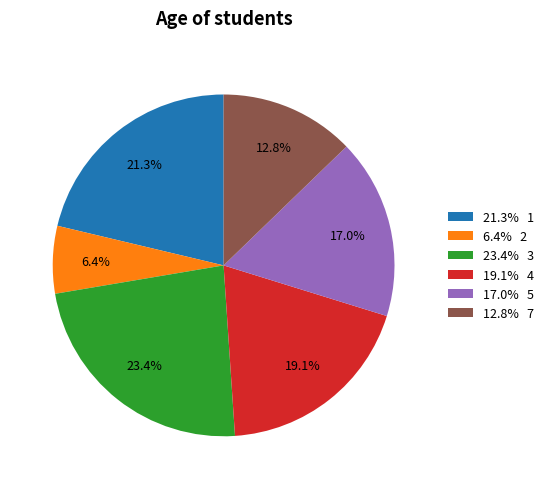

Combined, do 6.4% 2 and 19.1% 4 account for over 50%?

No